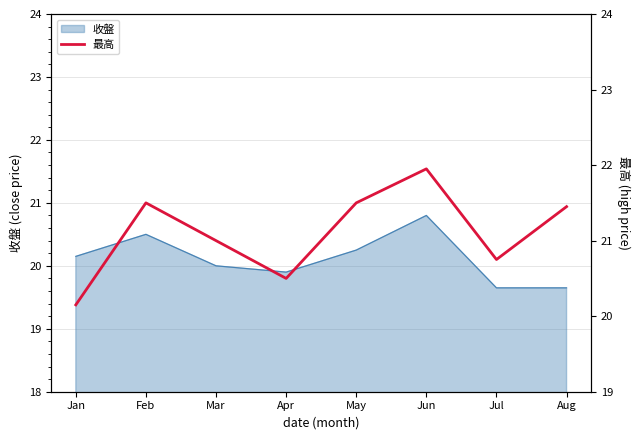

The 收盤 series shows 31.0 at Feb. True or false?

False